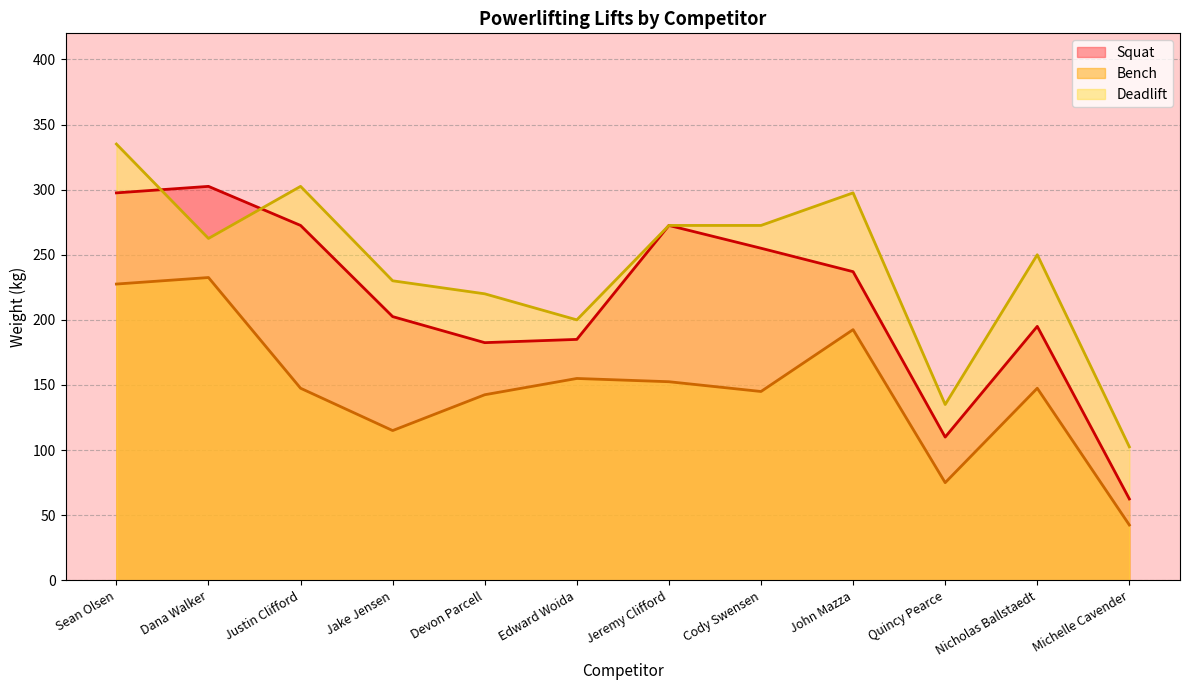

What is the label of the 7th point from the right?

Edward Woida